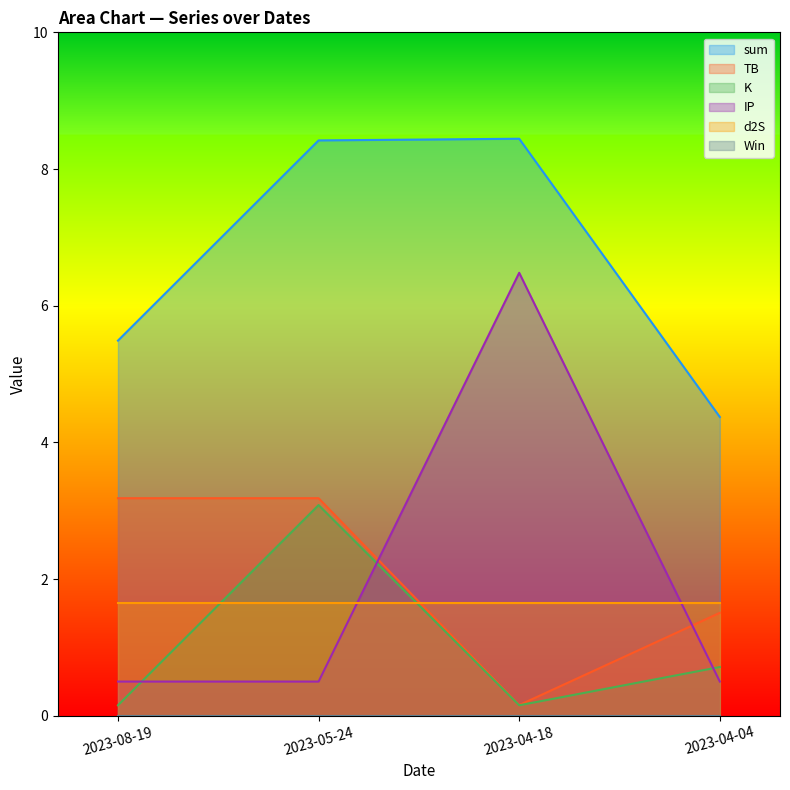

What is the smallest value displayed?

0.0